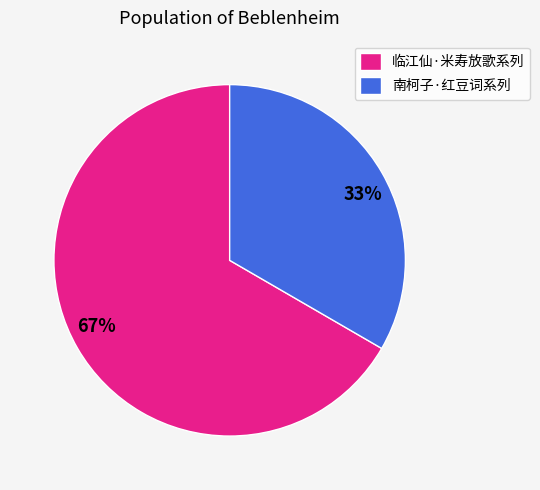

Is there a majority slice in this chart?

Yes